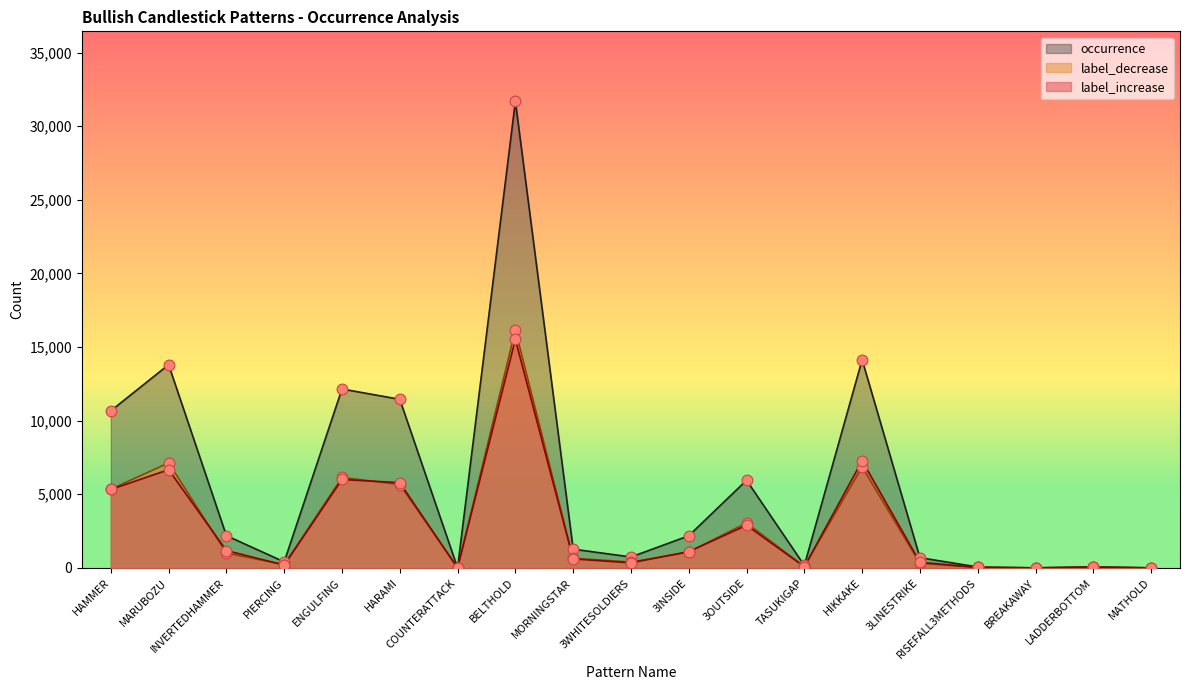

Which series has the widest spread of Y values?

occurrence